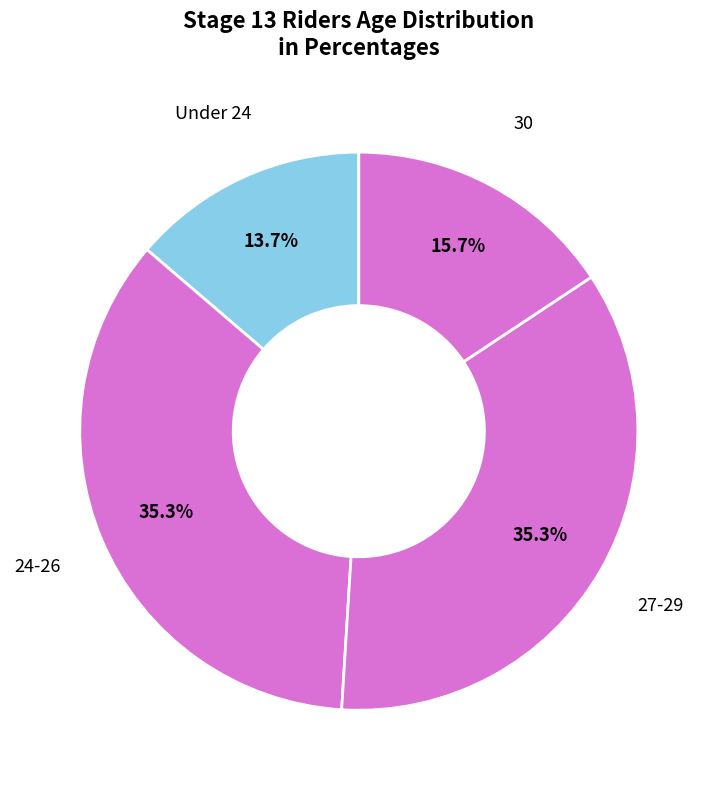

How many slices are in this pie chart?

4